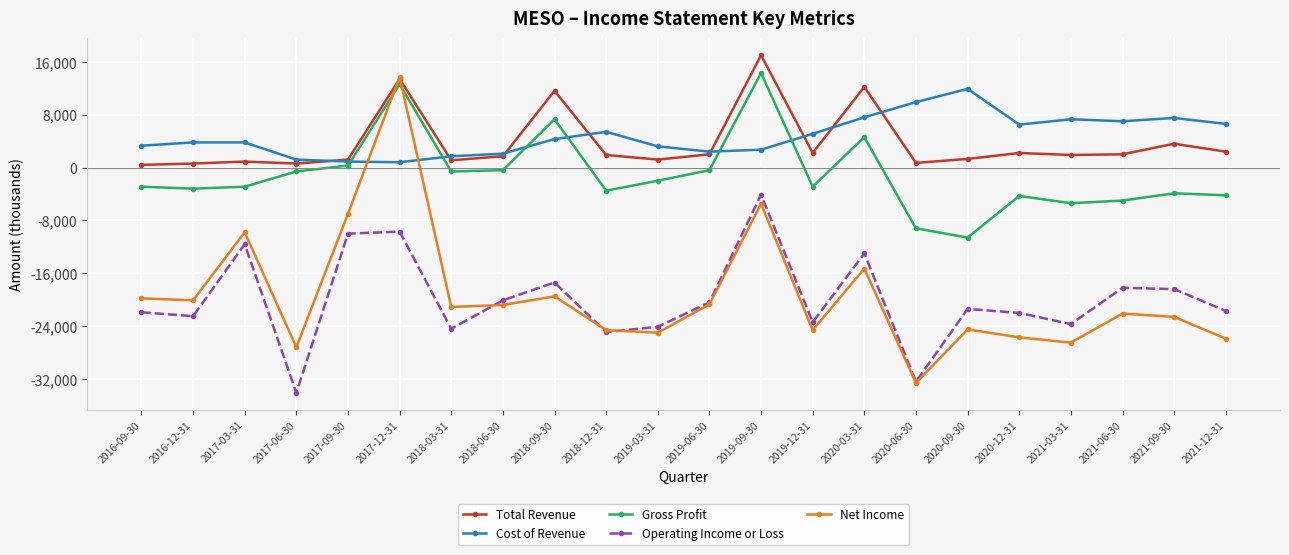

Which series has the largest total across all categories?

Cost of Revenue